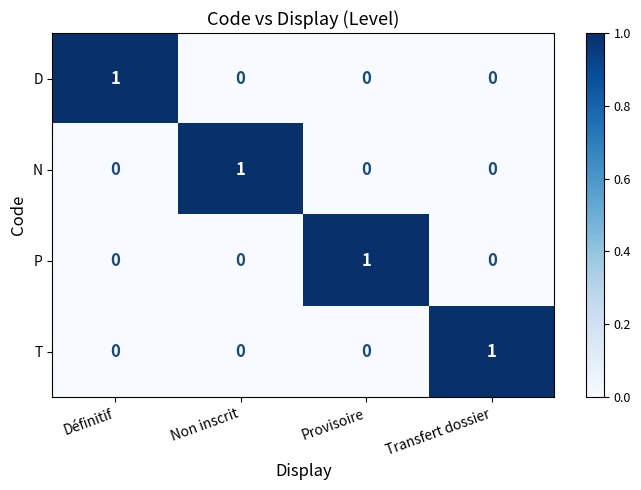

Reading right to left, what are all the values shown in this chart?

D: Transfert dossier=0	Provisoire=0	Non inscrit=0	Définitif=1
N: Transfert dossier=0	Provisoire=0	Non inscrit=1	Définitif=0
P: Transfert dossier=0	Provisoire=1	Non inscrit=0	Définitif=0
T: Transfert dossier=1	Provisoire=0	Non inscrit=0	Définitif=0